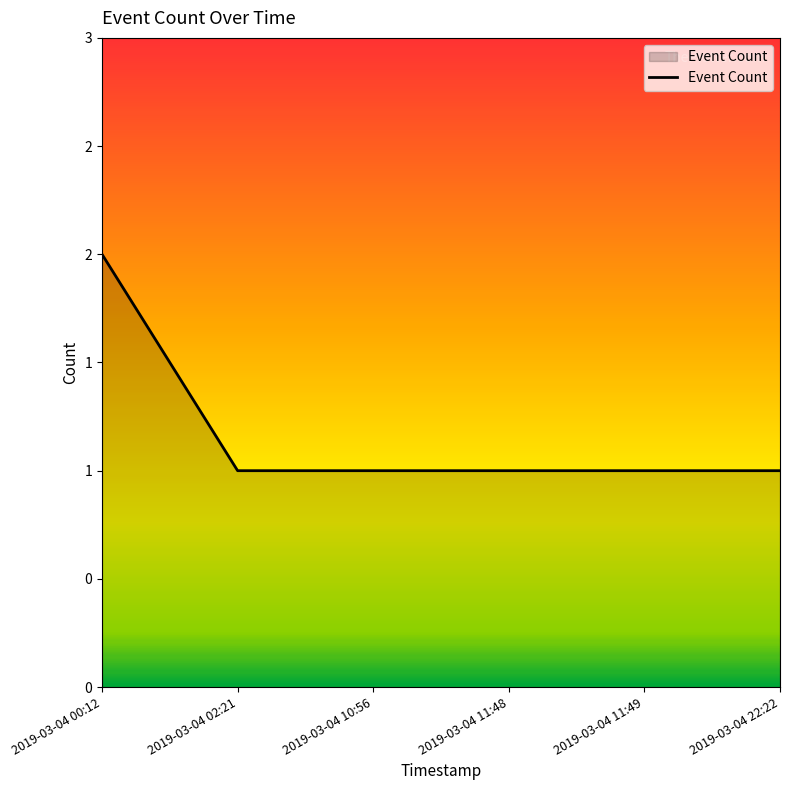

Reading left to right, list all the values displayed in this chart.

2	1	1	1	1	1